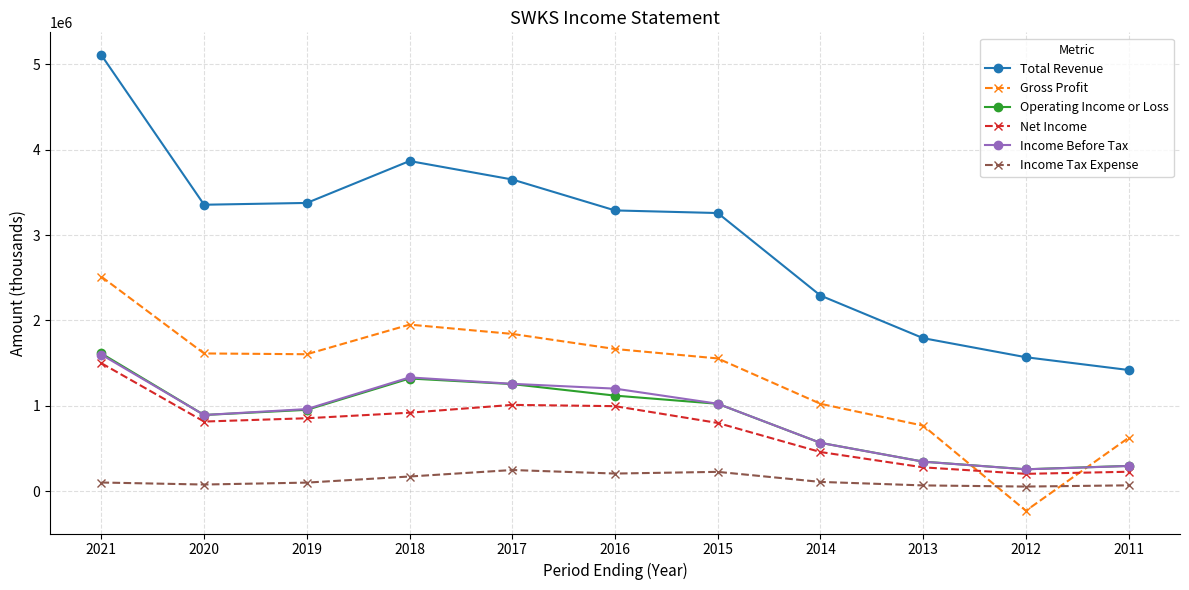

Between 2016 and 2011, which series saw the biggest shift?

Total Revenue